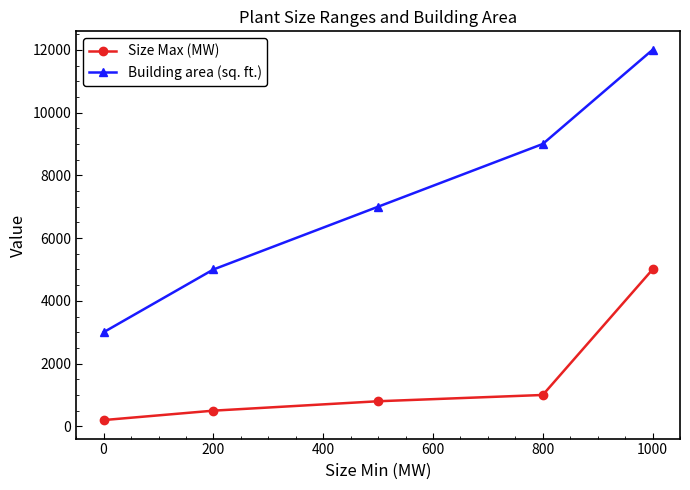

What is the value of the Building area (sq. ft.) point at the 4th from the left?

9000